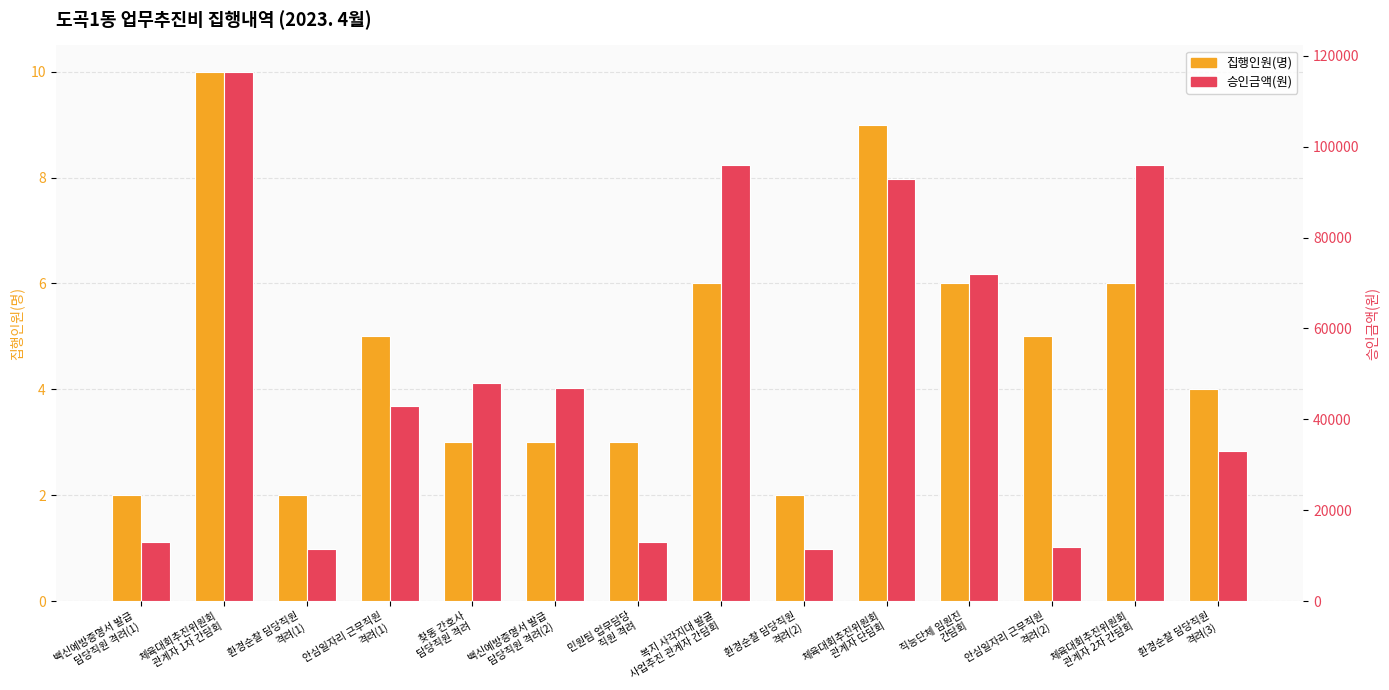

Rank the series by their maximum value, from highest to lowest.

승인금액(원), 집행인원(명)